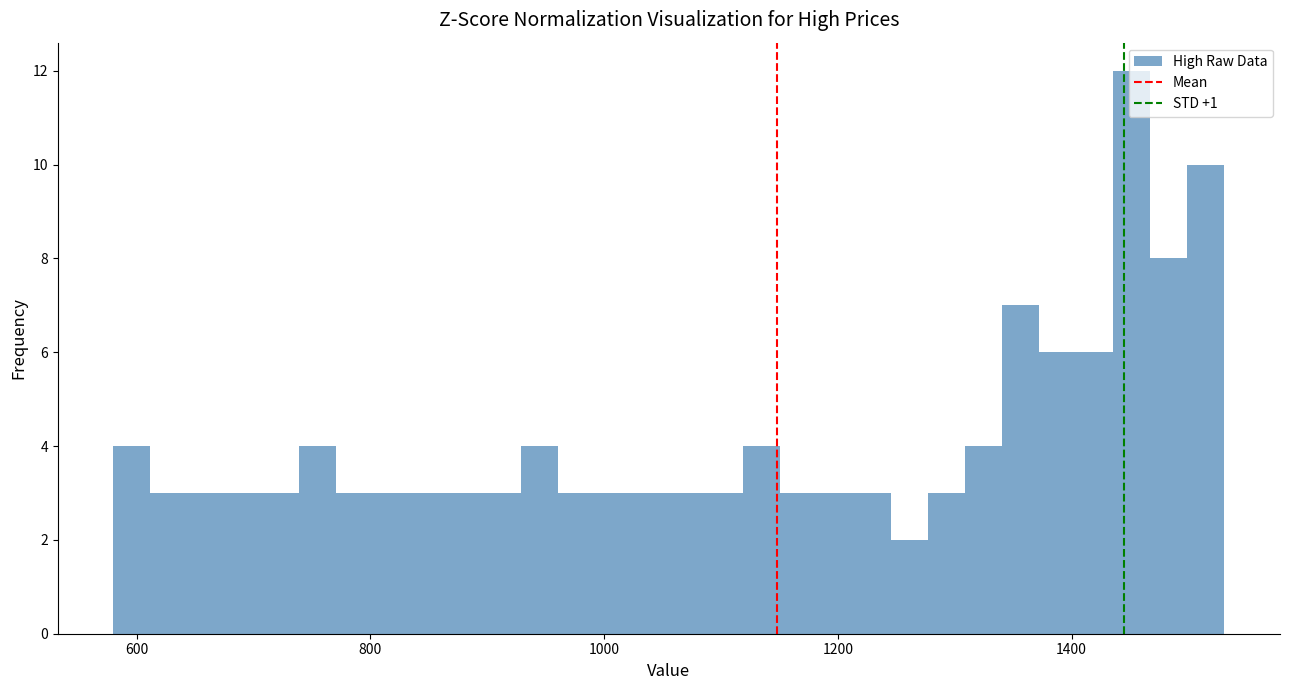

Read against the x-axis, roughly where is the centre of the tallest bar?

1460